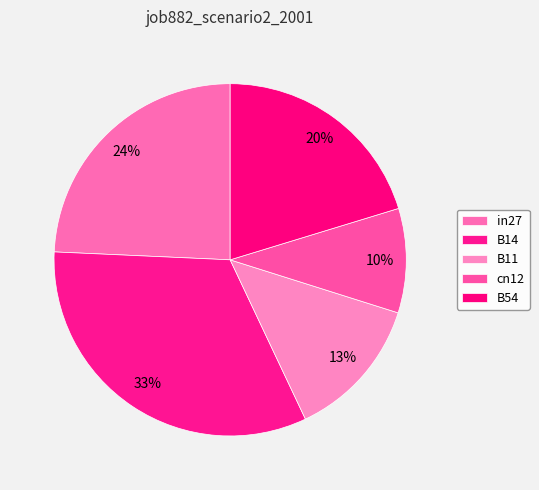

To the nearest percent, what is the average slice percentage?

20%